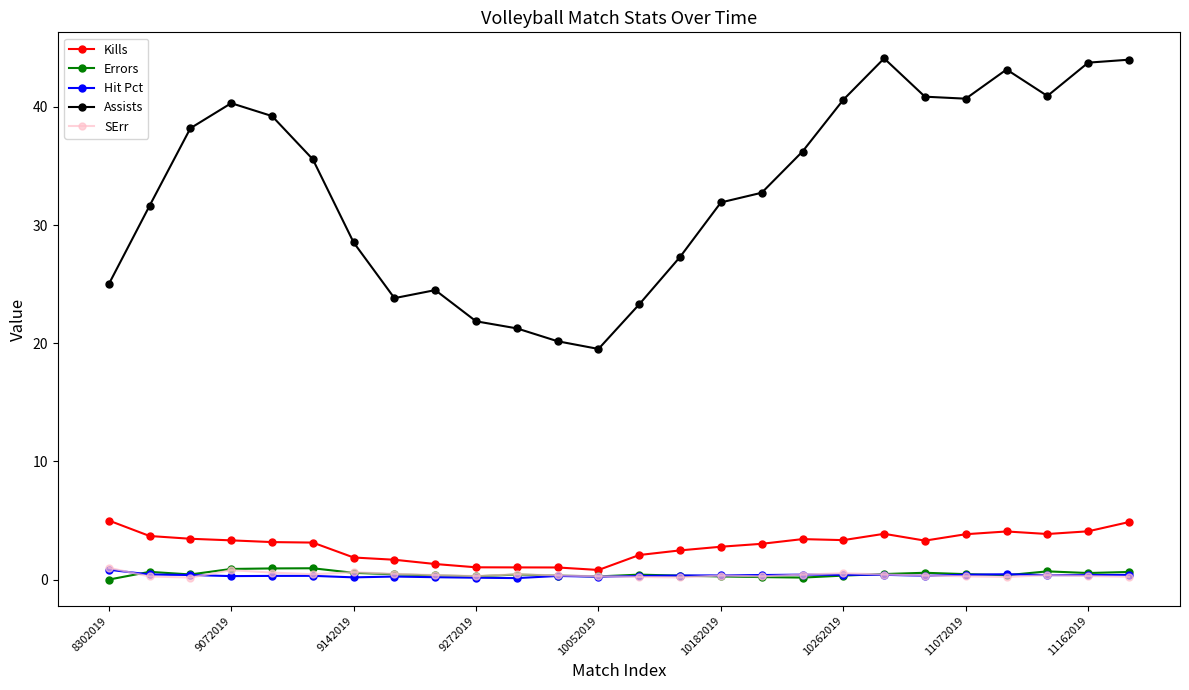

What is the value of the Kills point at the 19th from the left?

3.3